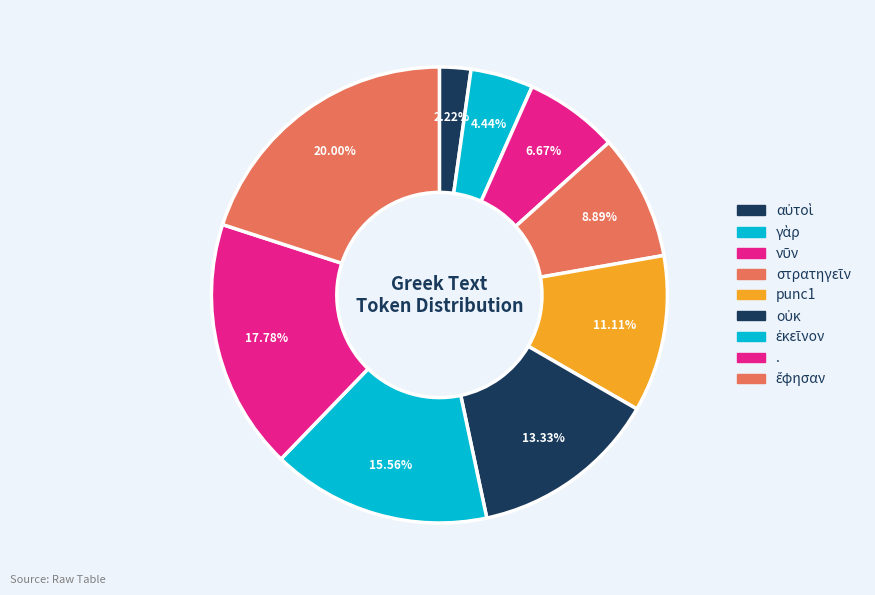

How many slices are in this pie chart?

9